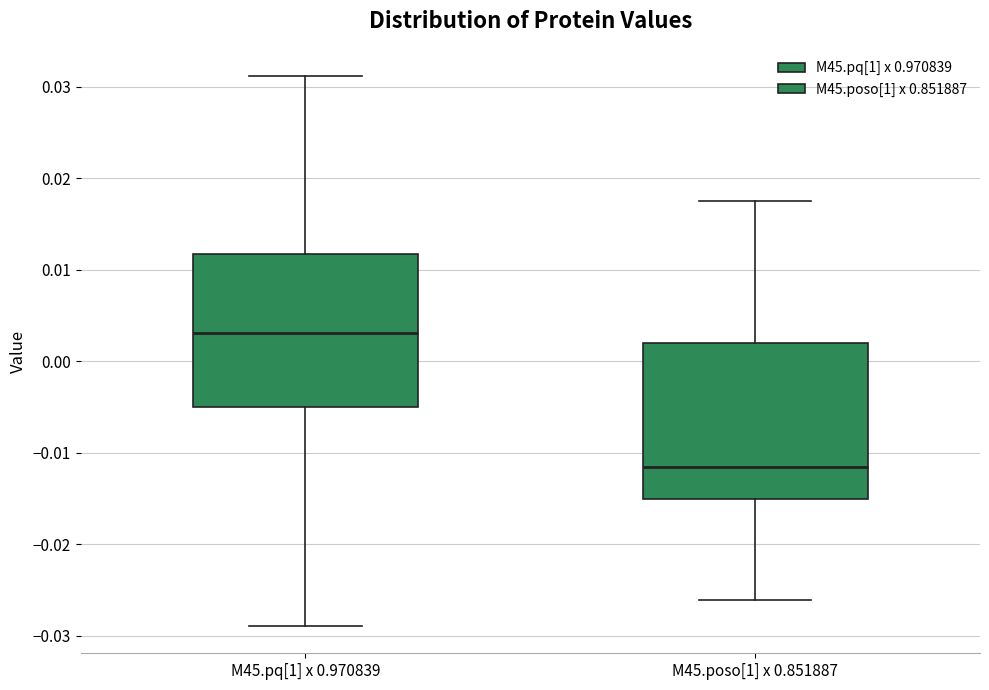

Which box has the lowest median line?

M45.poso[1] x 0.851887